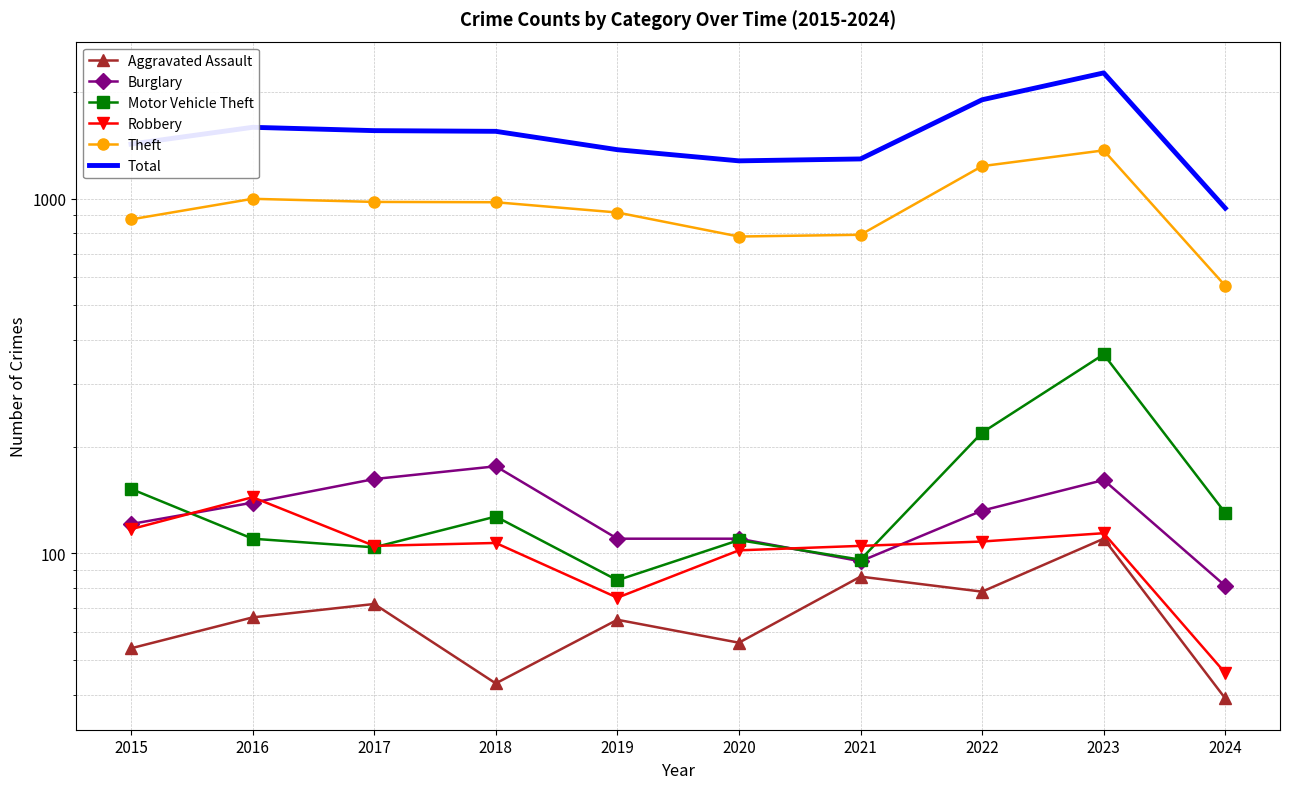

Is it true that Aggravated Assault equals 43 at 2018?

True